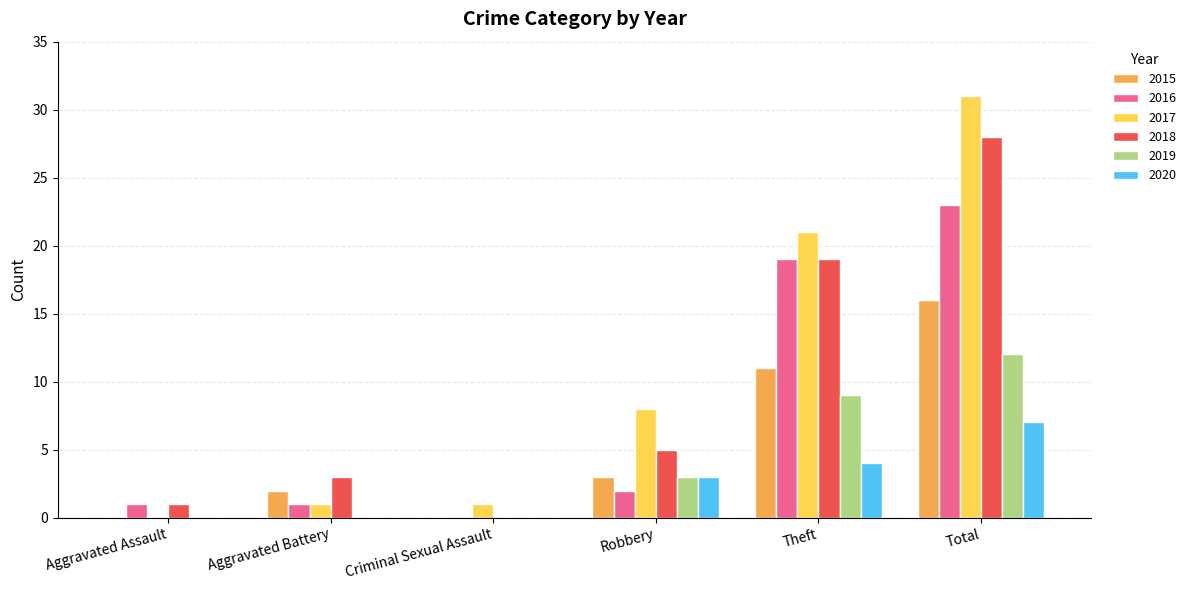

At which category does the chart reach its peak across all series?

Total